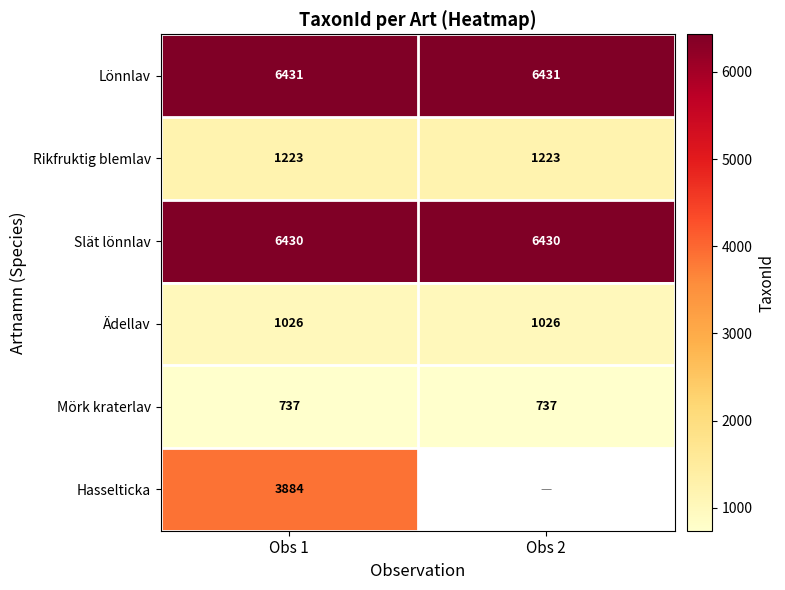

At how many categories does at least one series exceed 3102?

2